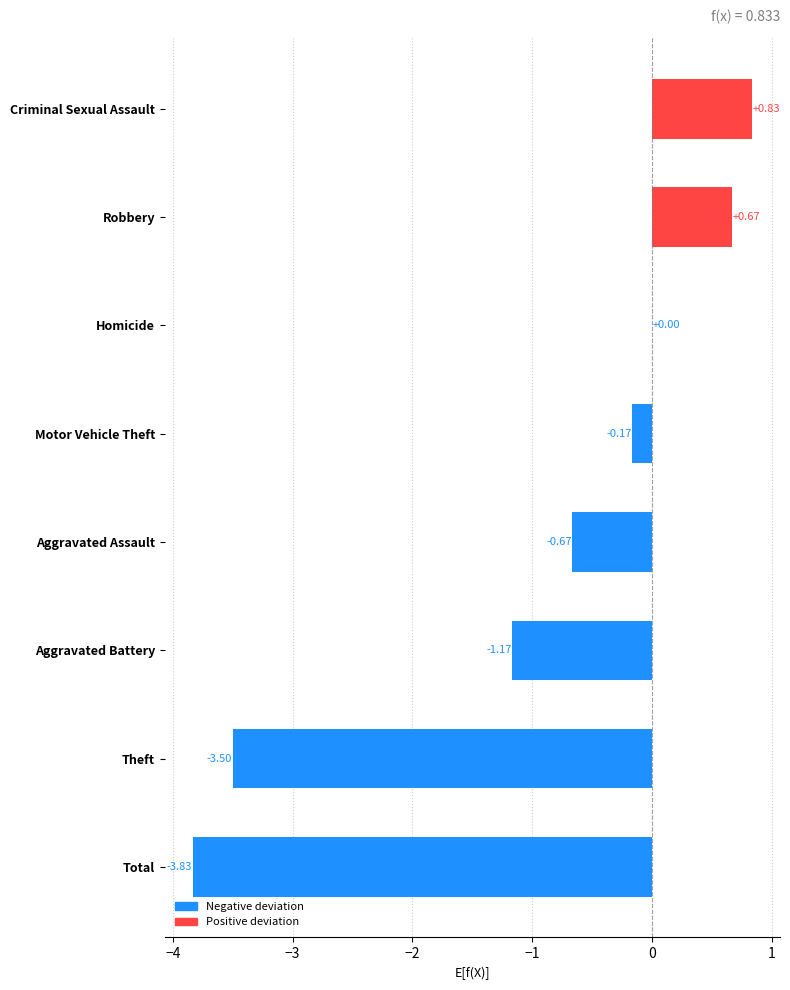

At which label is the value closest to -1?

Aggravated Battery